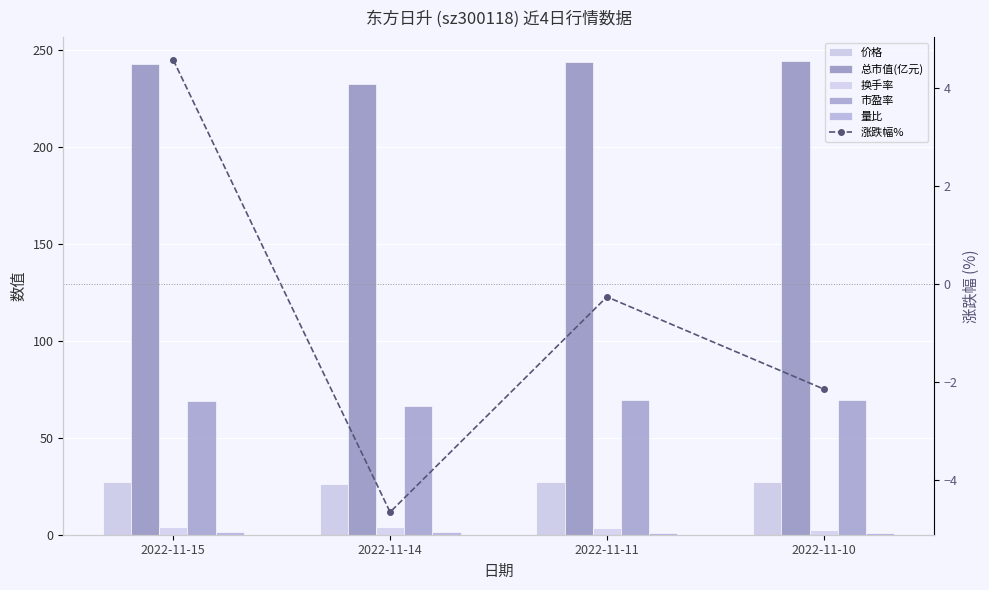

What is the value of the 量比 bar at the 3rd from the left?

1.0